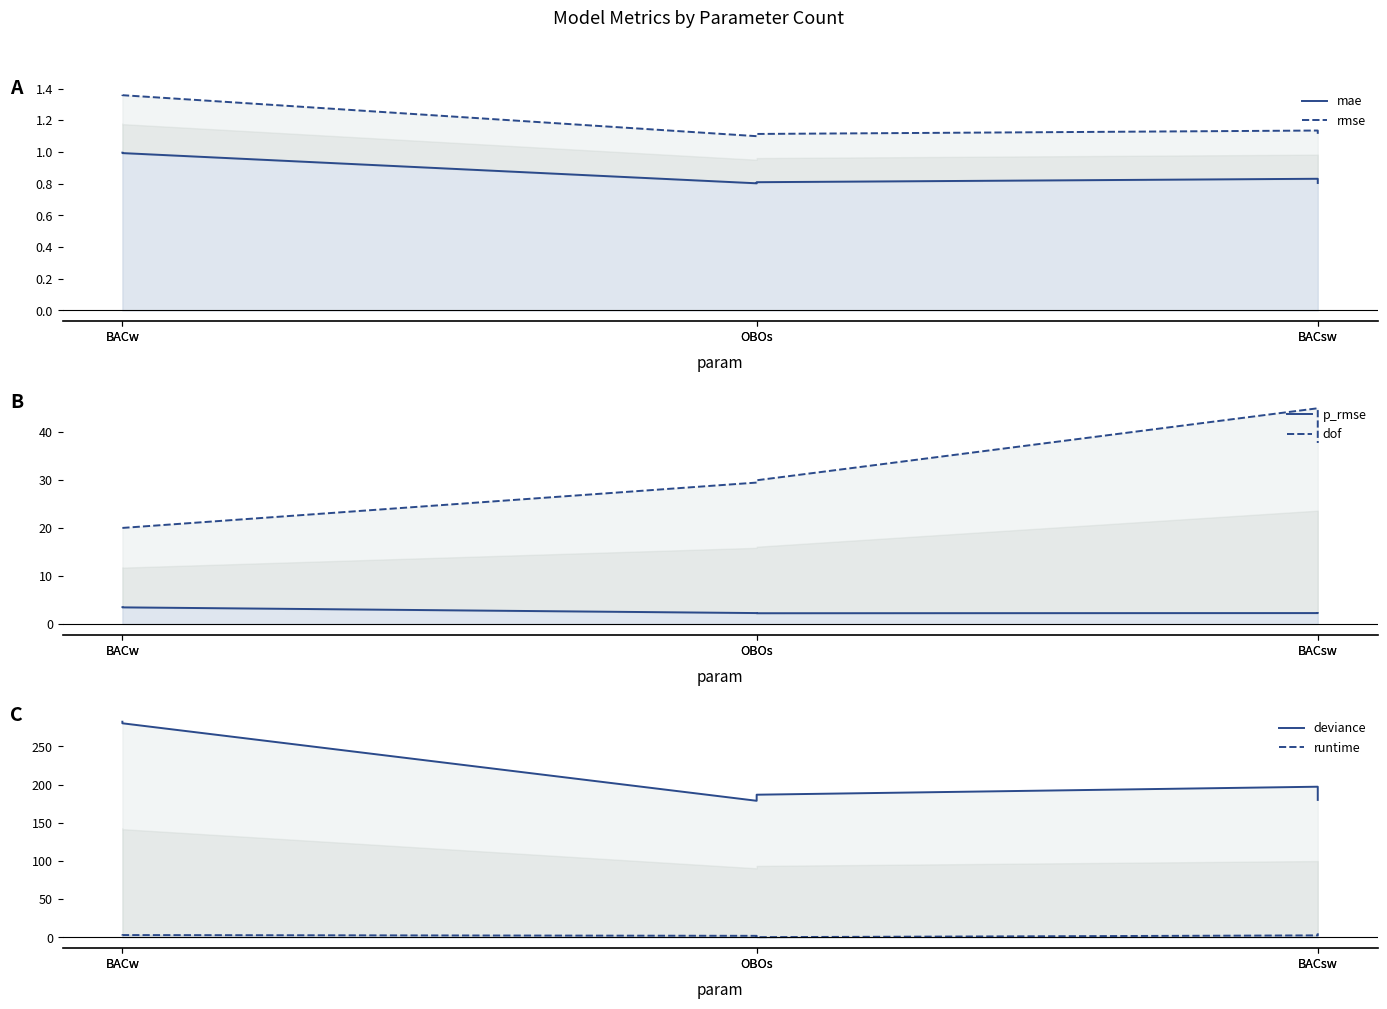

What is the difference between the maximum and second lowest values in the mae series?

0.2